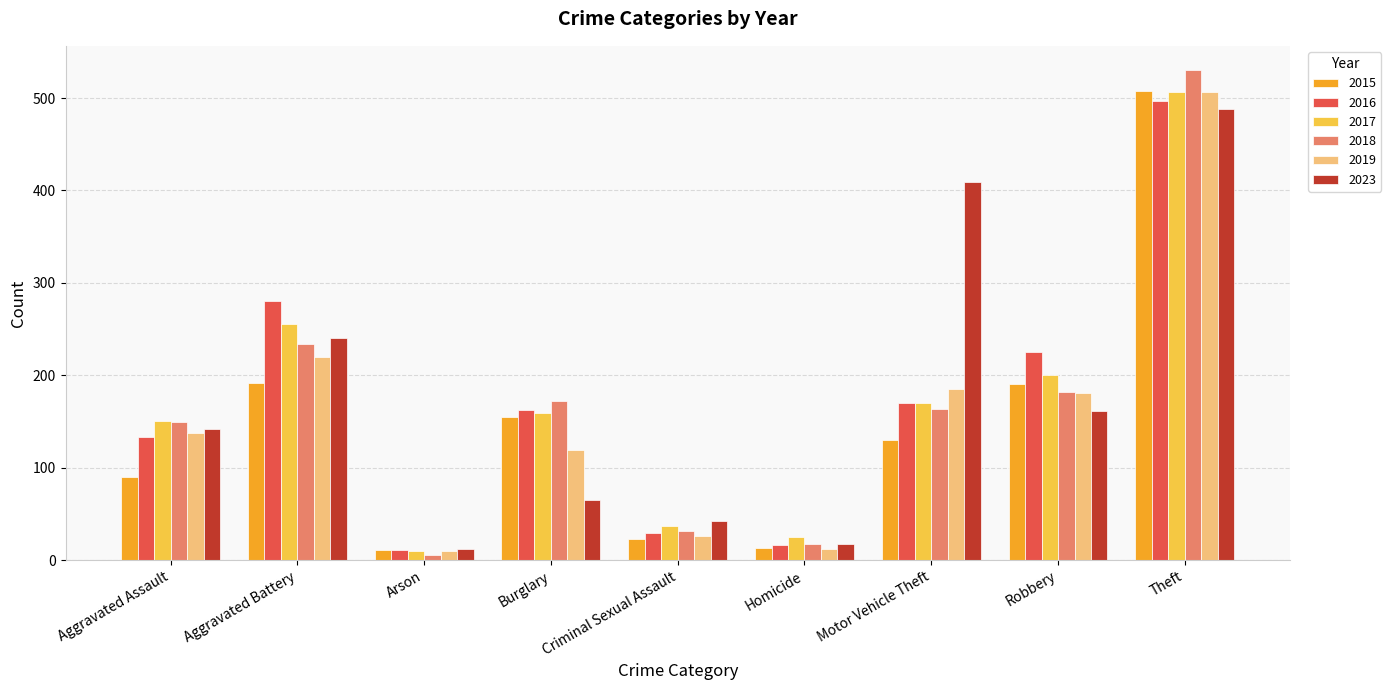

Is it true that 2023 equals 428 at Aggravated Battery?

False